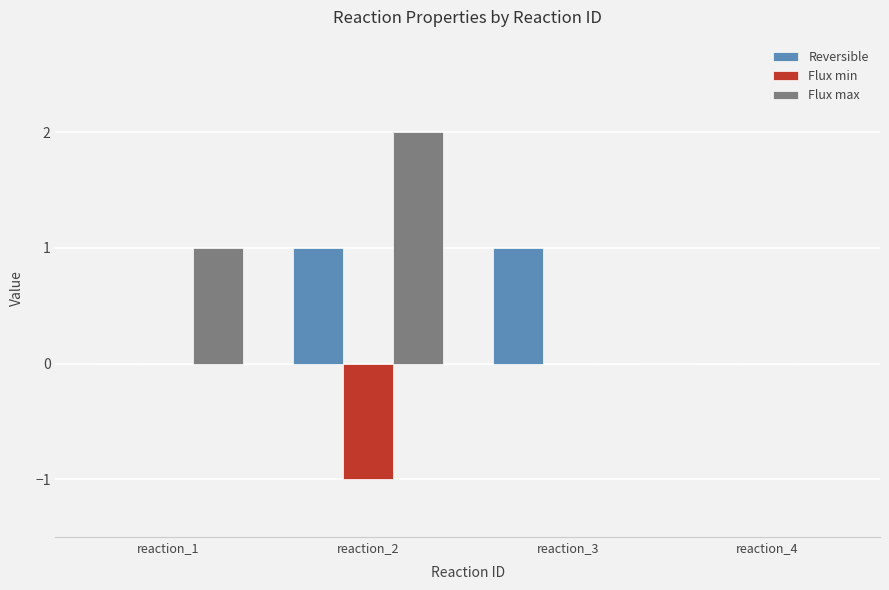

Which series changed the most between reaction_1 and reaction_4?

Flux max